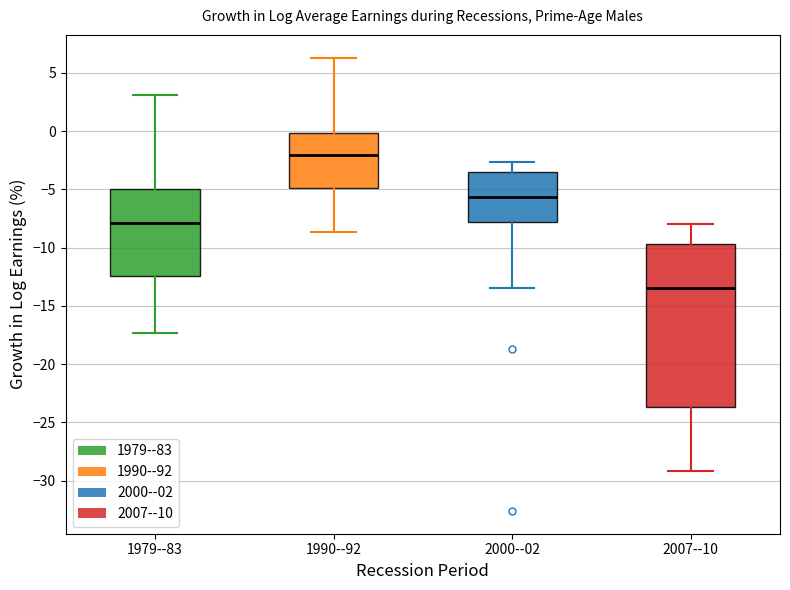

Which box is the tallest, from its lower edge to its upper edge?

2007--10